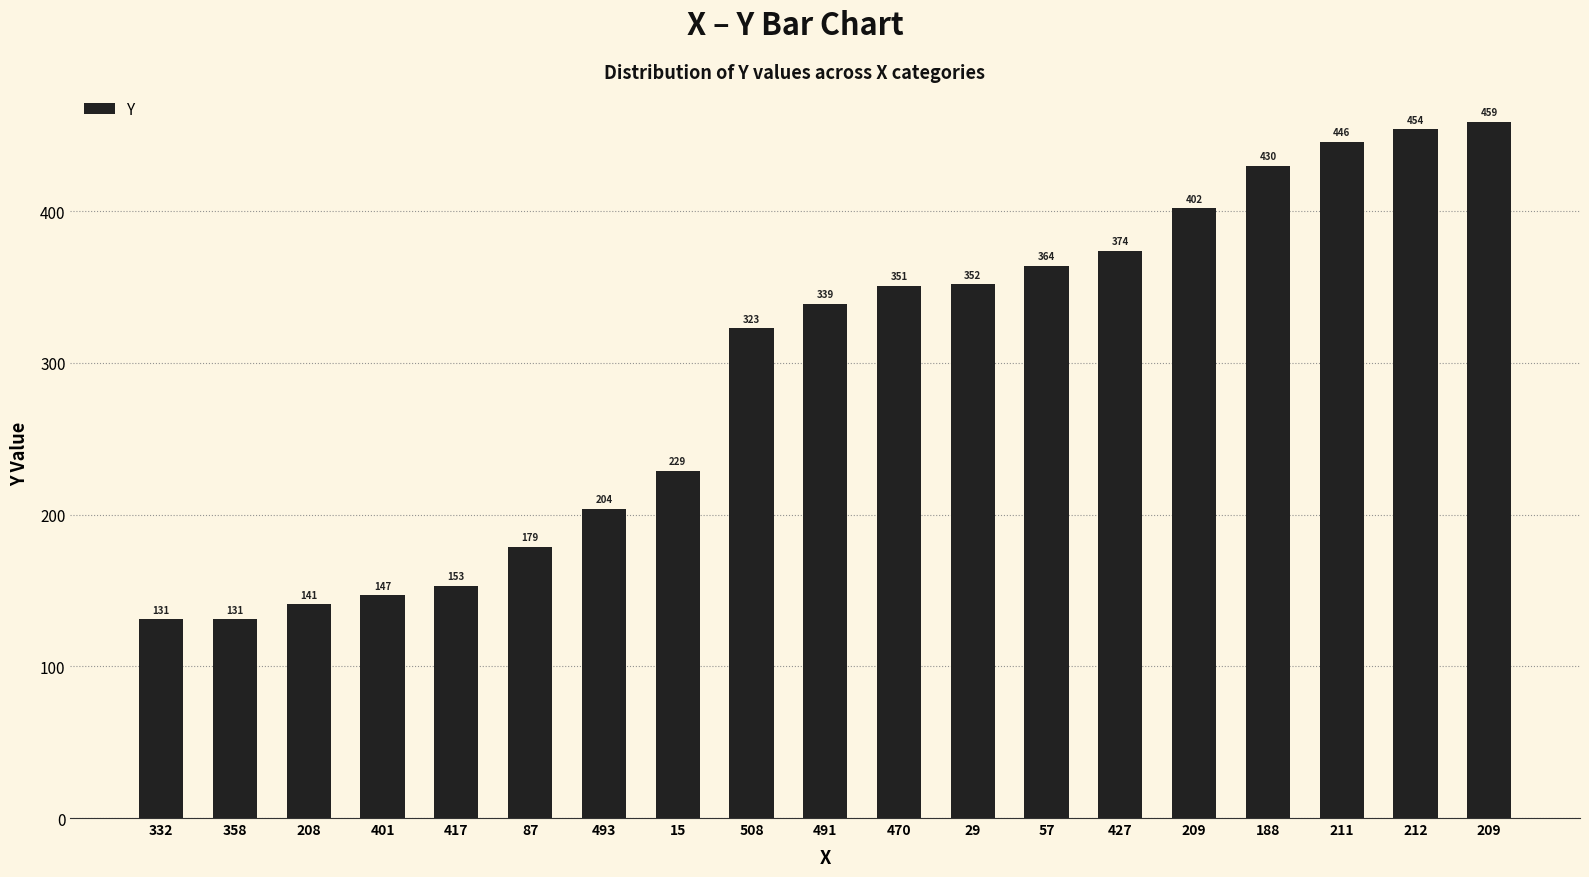

Which label corresponds to the largest value in the chart?

209